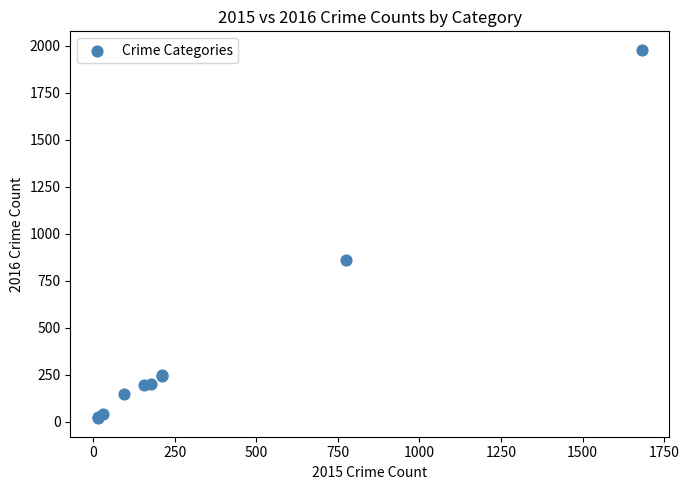

What Y value in the scatter plot is closest to 998?

858